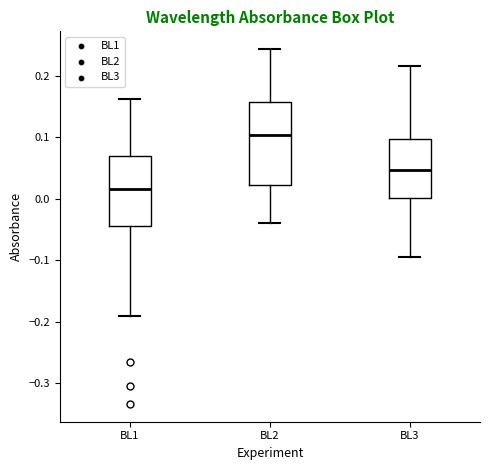

Which box's median line is the highest?

BL2